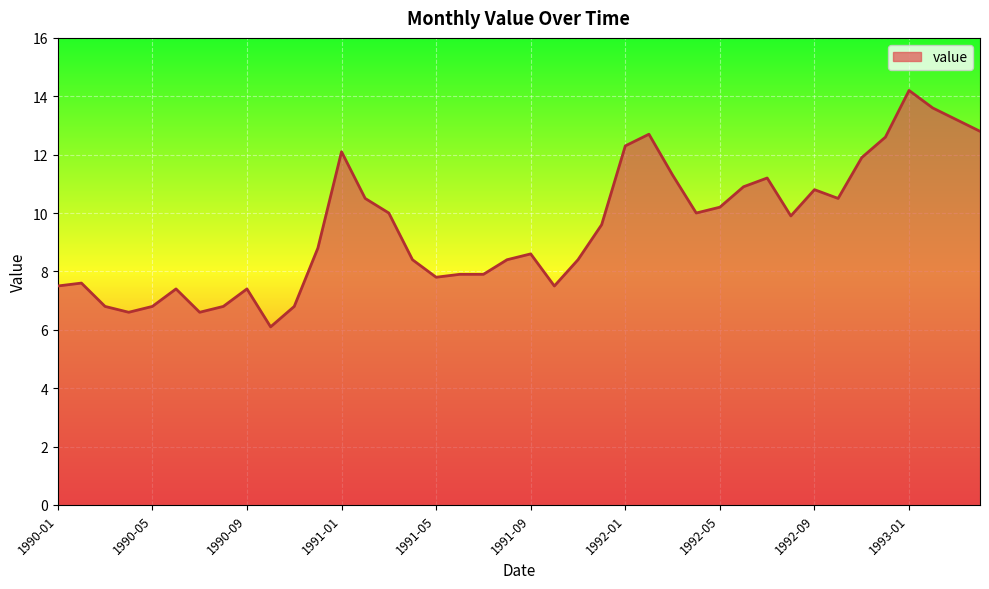

What is the maximum value shown in the chart?

14.2